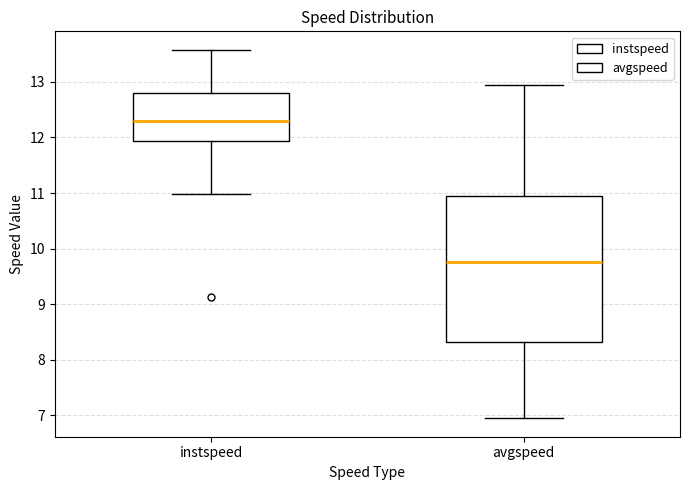

Reading left to right, transcribe this box plot: for each box, give where its median line is, the range the box spans, and where its two whiskers end, as read against the y-axis. The values are not printed on the chart, so give them approximately, as read against the axis.

instspeed: median 12.3, box 11.9 to 12.8, whiskers 11.0 to 13.6
avgspeed: median 9.8, box 8.3 to 10.9, whiskers 6.9 to 13.0